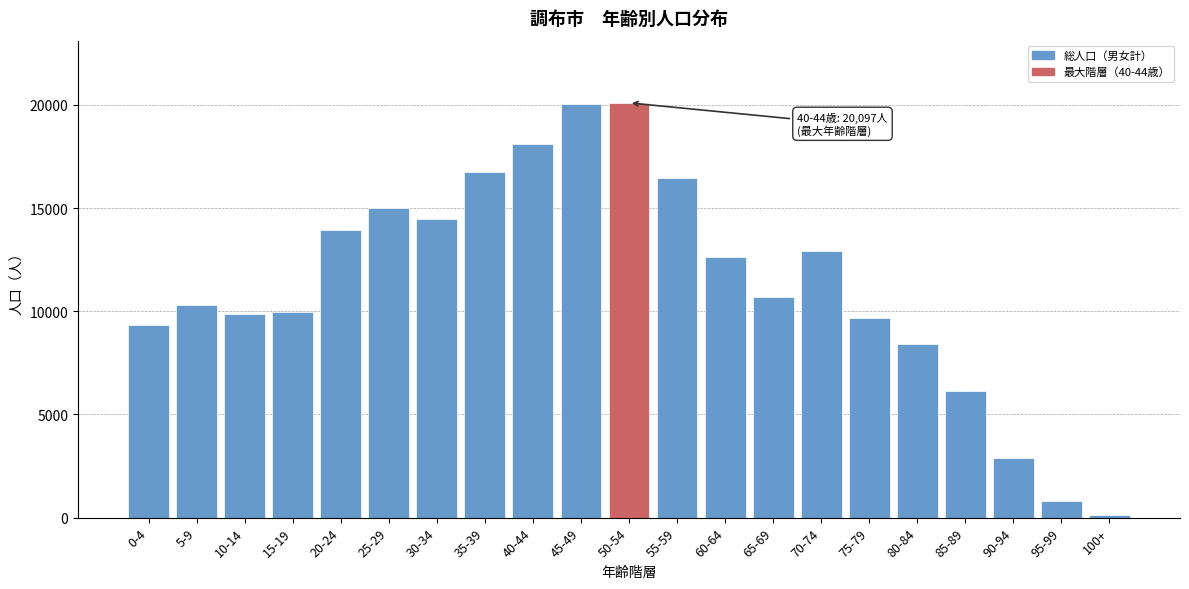

The value at 20-24 is 8994. True or false?

False